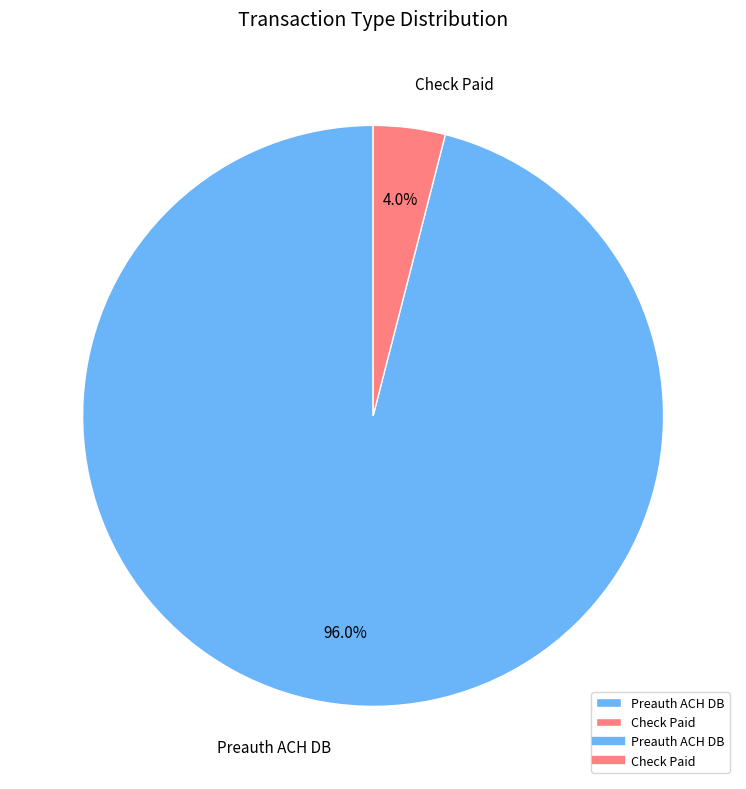

Which slice is the largest?

Preauth ACH DB